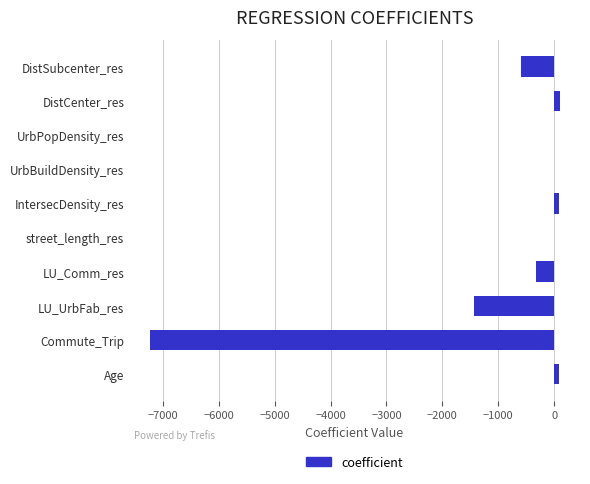

Which has a higher value, LU_Comm_res or UrbPopDensity_res?

UrbPopDensity_res